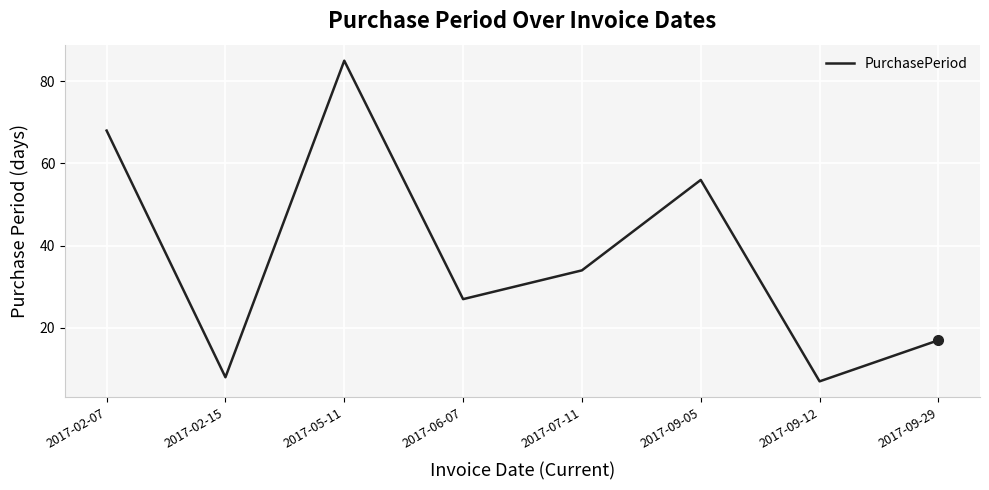

Which has a higher value, 2017-07-11 or 2017-05-11?

2017-05-11